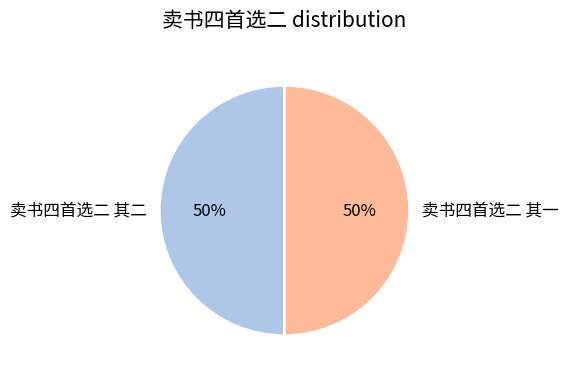

Is it true that 卖书四首选二 其一 is 43% of the pie?

False